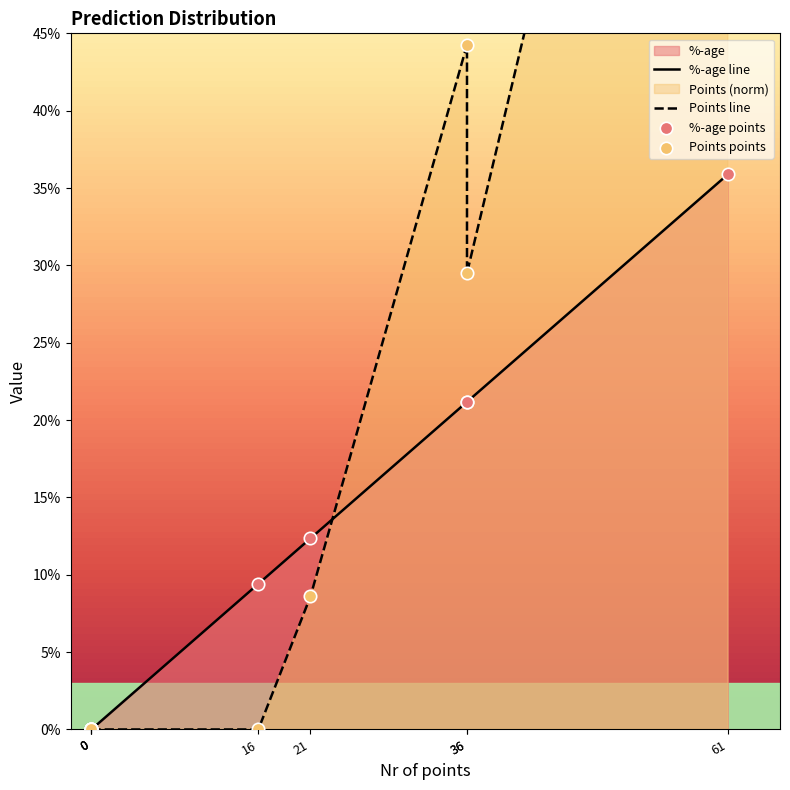

What is the total value across all series at 61?

2.7